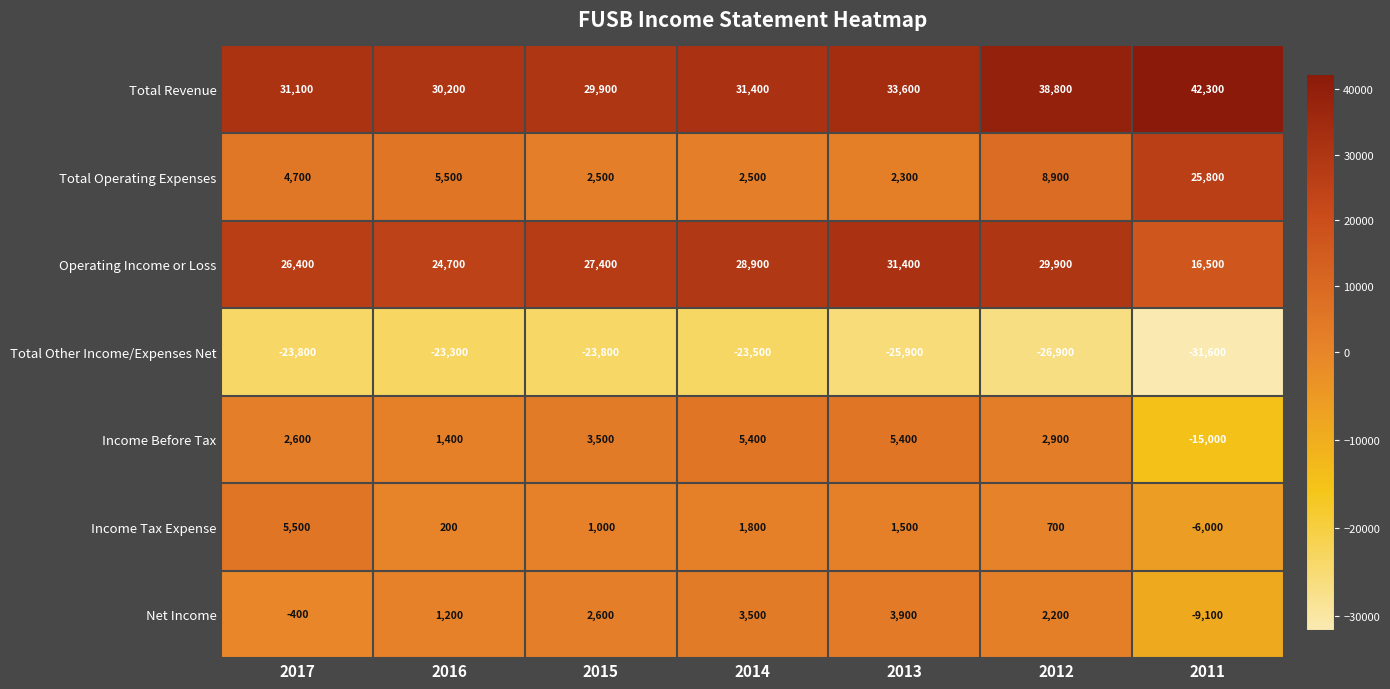

Rank the series by their maximum value, from lowest to highest.

Total Other Income/Expenses Net, Net Income, Income Before Tax, Income Tax Expense, Total Operating Expenses, Operating Income or Loss, Total Revenue